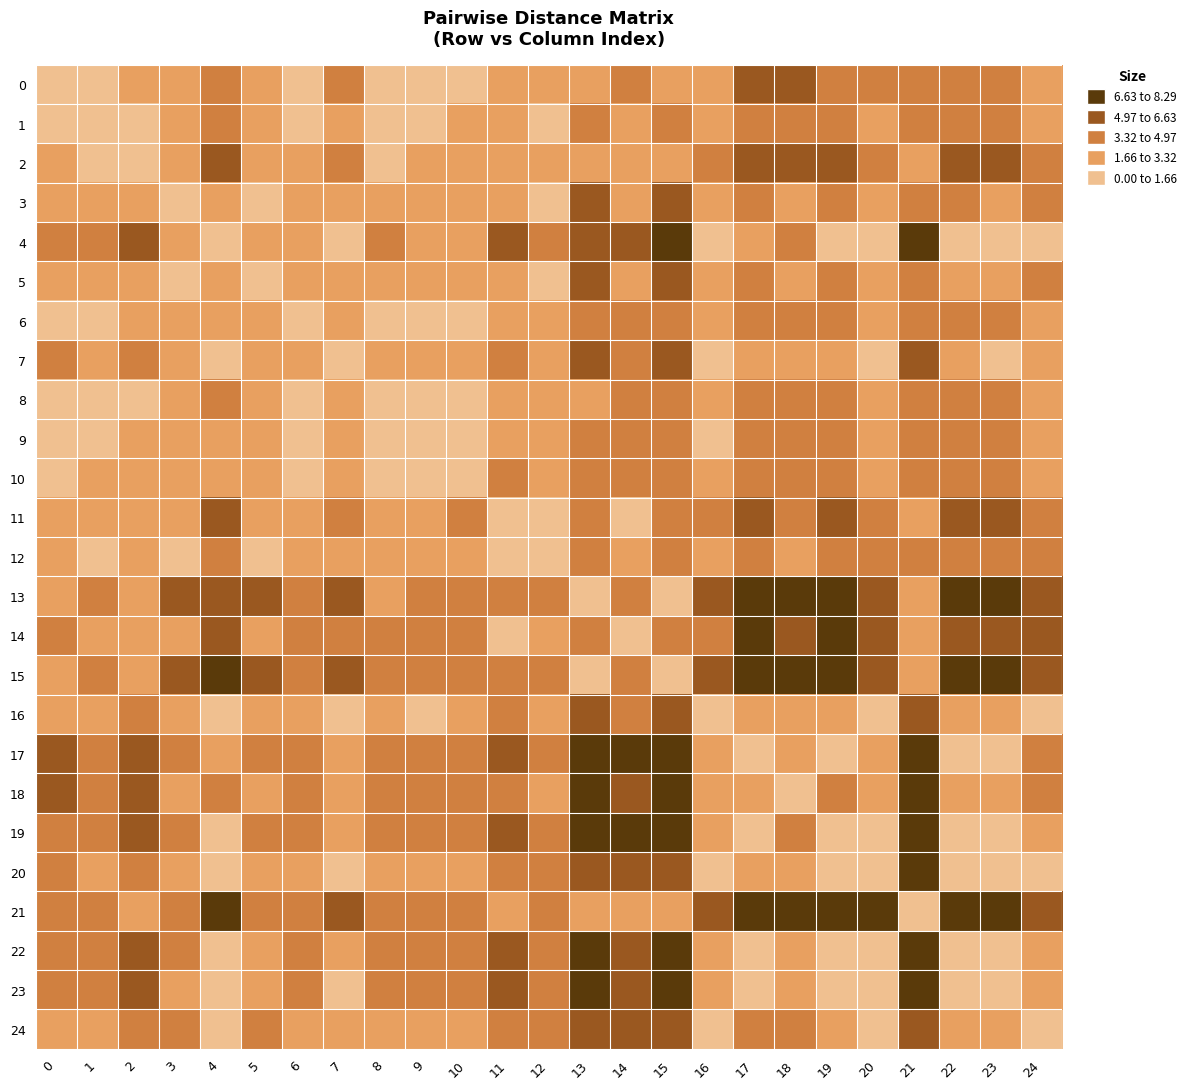

Reading left to right, list all the values displayed in this chart.

0: 0=0.0	1=1.6	2=1.9	3=3.3	4=3.7	5=3.1	6=1.3	7=3.4	8=0.7	9=1.0	10=1.0	11=3.3	12=2.9	13=2.5	14=3.9	15=3.0	16=2.6	17=5.3	18=5.2	19=4.7	20=3.5	21=3.6	22=4.8	23=4.3	24=2.7
1: 0=1.6	1=0.0	2=1.5	3=1.8	4=3.6	5=1.7	6=0.8	7=2.6	8=0.9	9=1.4	10=1.8	11=1.8	12=1.3	13=3.5	14=2.7	15=3.8	16=2.2	17=4.7	18=3.9	19=4.6	20=3.3	21=3.4	22=4.3	23=3.9	24=3.2
2: 0=1.9	1=1.5	2=0.0	3=3.1	4=5.1	5=3.0	6=2.0	7=4.2	8=1.6	9=2.5	10=2.7	11=1.9	12=2.2	13=2.4	14=2.1	15=2.5	16=3.7	17=6.2	18=5.3	19=6.0	20=4.8	21=1.9	22=5.8	23=5.4	24=4.4
3: 0=3.3	1=1.8	2=3.1	3=0.0	4=3.3	5=0.2	6=2.0	7=1.8	8=2.6	9=2.6	10=3.0	11=2.1	12=1.0	13=5.3	14=3.2	15=5.6	16=2.2	17=3.6	18=2.2	19=4.0	20=3.0	21=4.7	22=3.4	23=3.1	24=3.7
4: 0=3.7	1=3.6	2=5.1	3=3.3	4=0.0	5=3.2	6=3.0	7=1.5	8=3.6	9=2.8	10=2.8	11=5.1	12=4.0	13=6.3	14=6.1	15=6.8	16=1.4	17=1.9	18=3.4	19=1.0	20=0.3	21=7.0	22=1.4	23=0.9	24=1.5
5: 0=3.1	1=1.7	2=3.0	3=0.2	4=3.2	5=0.0	6=1.9	7=1.7	8=2.5	9=2.5	10=2.8	11=2.2	12=1.1	13=5.2	14=3.2	15=5.5	16=2.0	17=3.5	18=2.2	19=3.9	20=2.8	21=4.7	22=3.3	23=3.0	24=3.5
6: 0=1.3	1=0.8	2=2.0	3=2.0	4=3.0	5=1.9	6=0.0	7=2.2	8=0.7	9=0.7	10=1.1	11=2.6	12=1.8	13=3.6	14=3.4	15=4.0	16=1.7	17=4.3	18=3.9	19=4.0	20=2.7	21=3.9	22=3.9	23=3.4	24=2.4
7: 0=3.4	1=2.6	2=4.2	3=1.8	4=1.5	5=1.7	6=2.2	7=0.0	8=3.0	9=2.4	10=2.6	11=3.8	12=2.6	13=5.9	14=4.8	15=6.3	16=1.0	17=2.1	18=2.1	19=2.2	20=1.2	21=6.0	22=1.7	23=1.4	24=2.3
8: 0=0.7	1=0.9	2=1.6	3=2.6	4=3.6	5=2.5	6=0.7	7=3.0	8=0.0	9=0.8	10=1.1	11=2.6	12=2.2	13=2.9	14=3.3	15=3.3	16=2.3	17=5.0	18=4.6	19=4.6	20=3.3	21=3.4	22=4.5	23=4.0	24=2.8
9: 0=1.0	1=1.4	2=2.5	3=2.6	4=2.8	5=2.5	6=0.7	7=2.4	8=0.8	9=0.0	10=0.4	11=3.2	12=2.5	13=3.5	14=4.0	15=4.0	16=1.6	17=4.3	18=4.3	19=3.8	20=2.5	21=4.3	22=3.8	23=3.4	24=1.9
10: 0=1.0	1=1.8	2=2.7	3=3.0	4=2.8	5=2.8	6=1.1	7=2.6	8=1.1	9=0.4	10=0.0	11=3.6	12=2.9	13=3.5	14=4.4	15=4.0	16=1.7	17=4.4	18=4.6	19=3.8	20=2.5	21=4.5	22=3.9	23=3.4	24=1.7
11: 0=3.3	1=1.8	2=1.9	3=2.1	4=5.1	5=2.2	6=2.6	7=3.8	8=2.6	9=3.2	10=3.6	11=0.0	12=1.1	13=4.2	14=1.1	15=4.3	16=3.8	17=5.7	18=4.1	19=5.9	20=4.8	21=2.9	22=5.5	23=5.2	24=5.0
12: 0=2.9	1=1.3	2=2.2	3=1.0	4=4.0	5=1.1	6=1.8	7=2.6	8=2.2	9=2.5	10=2.9	11=1.1	12=0.0	13=4.5	14=2.2	15=4.7	16=2.7	17=4.6	18=3.2	19=4.8	20=3.7	21=3.7	22=4.3	23=4.0	24=4.0
13: 0=2.5	1=3.5	2=2.4	3=5.3	4=6.3	5=5.2	6=3.6	7=5.9	8=2.9	9=3.5	10=3.5	11=4.2	12=4.5	13=0.0	14=4.2	15=0.6	16=5.1	17=7.8	18=7.4	19=7.3	20=6.1	21=2.5	22=7.4	23=6.9	24=5.1
14: 0=3.9	1=2.7	2=2.1	3=3.2	4=6.1	5=3.2	6=3.4	7=4.8	8=3.3	9=4.0	10=4.4	11=1.1	12=2.2	13=4.2	14=0.0	15=4.1	16=4.8	17=6.8	18=5.1	19=7.0	20=5.8	21=2.3	22=6.5	23=6.2	24=5.9
15: 0=3.0	1=3.8	2=2.5	3=5.6	4=6.8	5=5.5	6=4.0	7=6.3	8=3.3	9=4.0	10=4.0	11=4.3	12=4.7	13=0.6	14=4.1	15=0.0	16=5.6	17=8.3	18=7.7	19=7.8	20=6.5	21=2.1	22=7.8	23=7.3	24=5.6
16: 0=2.6	1=2.2	2=3.7	3=2.2	4=1.4	5=2.0	6=1.7	7=1.0	8=2.3	9=1.6	10=1.7	11=3.8	12=2.7	13=5.1	14=4.8	15=5.6	16=0.0	17=2.7	18=3.1	19=2.3	20=1.1	21=5.6	22=2.3	23=1.8	24=1.5
17: 0=5.3	1=4.7	2=6.2	3=3.6	4=1.9	5=3.5	6=4.3	7=2.1	8=5.0	9=4.3	10=4.4	11=5.7	12=4.6	13=7.8	14=6.8	15=8.3	16=2.7	17=0.0	18=2.4	19=1.4	20=1.9	21=8.1	22=0.6	23=1.1	24=3.4
18: 0=5.2	1=3.9	2=5.3	3=2.2	4=3.4	5=2.2	6=3.9	7=2.1	8=4.6	9=4.3	10=4.6	11=4.1	12=3.2	13=7.4	14=5.1	15=7.7	16=3.1	17=2.4	18=0.0	19=3.5	20=3.1	21=6.9	22=2.6	23=2.7	24=4.5
19: 0=4.7	1=4.6	2=6.0	3=4.0	4=1.0	5=3.9	6=4.0	7=2.2	8=4.6	9=3.8	10=3.8	11=5.9	12=4.8	13=7.3	14=7.0	15=7.8	16=2.3	17=1.4	18=3.5	19=0.0	20=1.3	21=7.9	22=0.9	23=0.9	24=2.4
20: 0=3.5	1=3.3	2=4.8	3=3.0	4=0.3	5=2.8	6=2.7	7=1.2	8=3.3	9=2.5	10=2.5	11=4.8	12=3.7	13=6.1	14=5.8	15=6.5	16=1.1	17=1.9	18=3.1	19=1.3	20=0.0	21=6.7	22=1.4	23=0.9	24=1.5
21: 0=3.6	1=3.4	2=1.9	3=4.7	4=7.0	5=4.7	6=3.9	7=6.0	8=3.4	9=4.3	10=4.5	11=2.9	12=3.7	13=2.5	14=2.3	15=2.1	16=5.6	17=8.1	18=6.9	19=7.9	20=6.7	21=0.0	22=7.7	23=7.3	24=6.2
22: 0=4.8	1=4.3	2=5.8	3=3.4	4=1.4	5=3.3	6=3.9	7=1.7	8=4.5	9=3.8	10=3.9	11=5.5	12=4.3	13=7.4	14=6.5	15=7.8	16=2.3	17=0.6	18=2.6	19=0.9	20=1.4	21=7.7	22=0.0	23=0.5	24=2.9
23: 0=4.3	1=3.9	2=5.4	3=3.1	4=0.9	5=3.0	6=3.4	7=1.4	8=4.0	9=3.4	10=3.4	11=5.2	12=4.0	13=6.9	14=6.2	15=7.3	16=1.8	17=1.1	18=2.7	19=0.9	20=0.9	21=7.3	22=0.5	23=0.0	24=2.4
24: 0=2.7	1=3.2	2=4.4	3=3.7	4=1.5	5=3.5	6=2.4	7=2.3	8=2.8	9=1.9	10=1.7	11=5.0	12=4.0	13=5.1	14=5.9	15=5.6	16=1.5	17=3.4	18=4.5	19=2.4	20=1.5	21=6.2	22=2.9	23=2.4	24=0.0